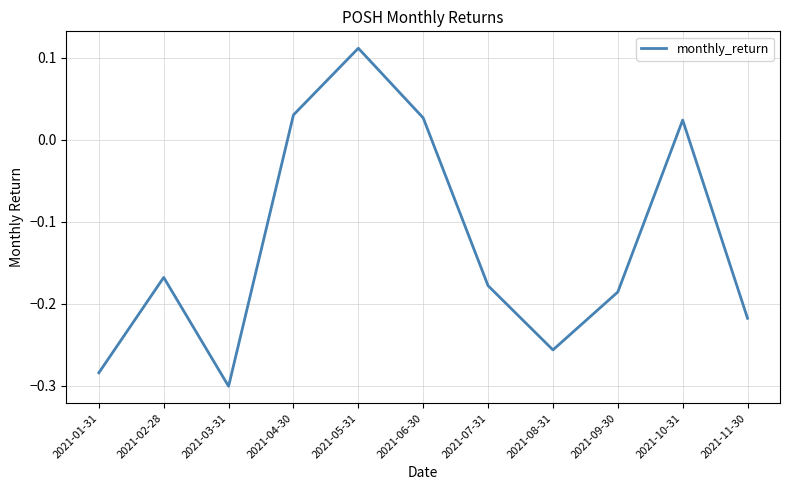

How many interior local valleys (lower than both neighbors) does the data have?

2